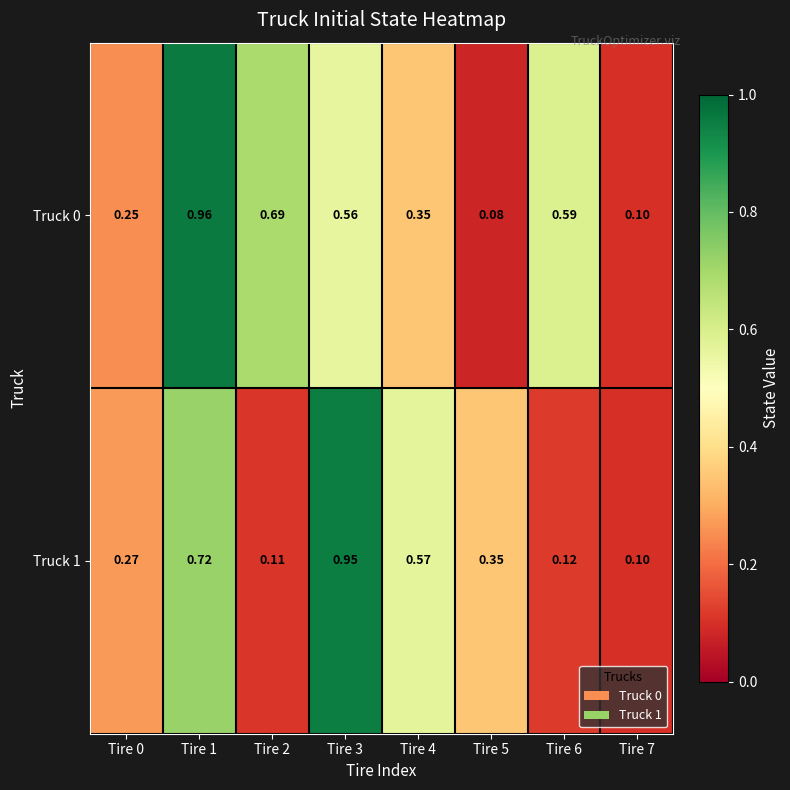

Is the value of Truck 1 at Tire 3 greater than the value of Truck 0 at Tire 7?

Yes